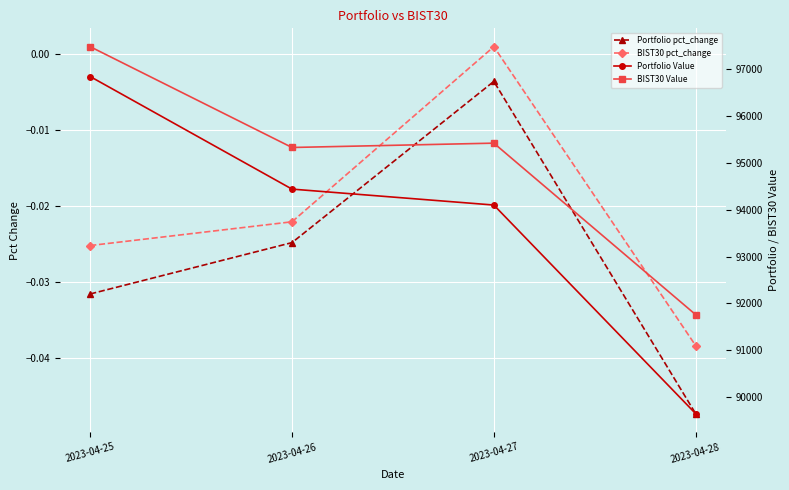

The Portfolio pct_change series shows -0.0 at 2023-04-28. True or false?

True